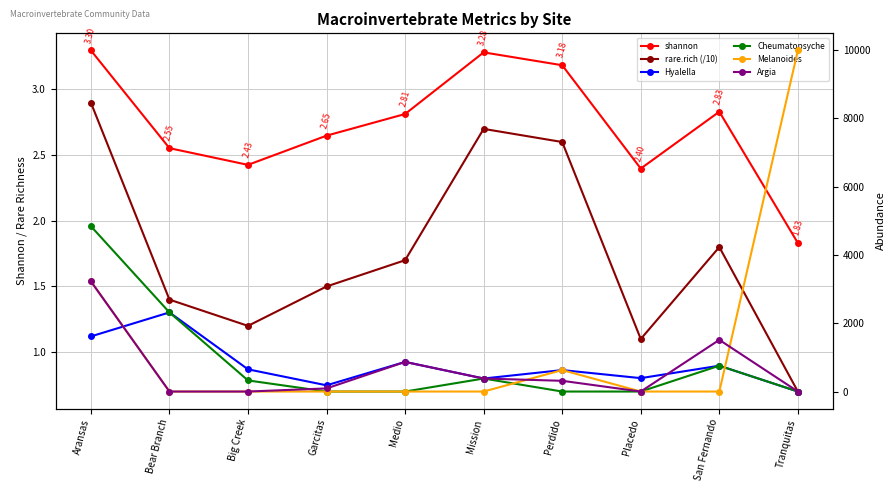

True or false: Cheumatopsyche and Argia cross at least once.

True